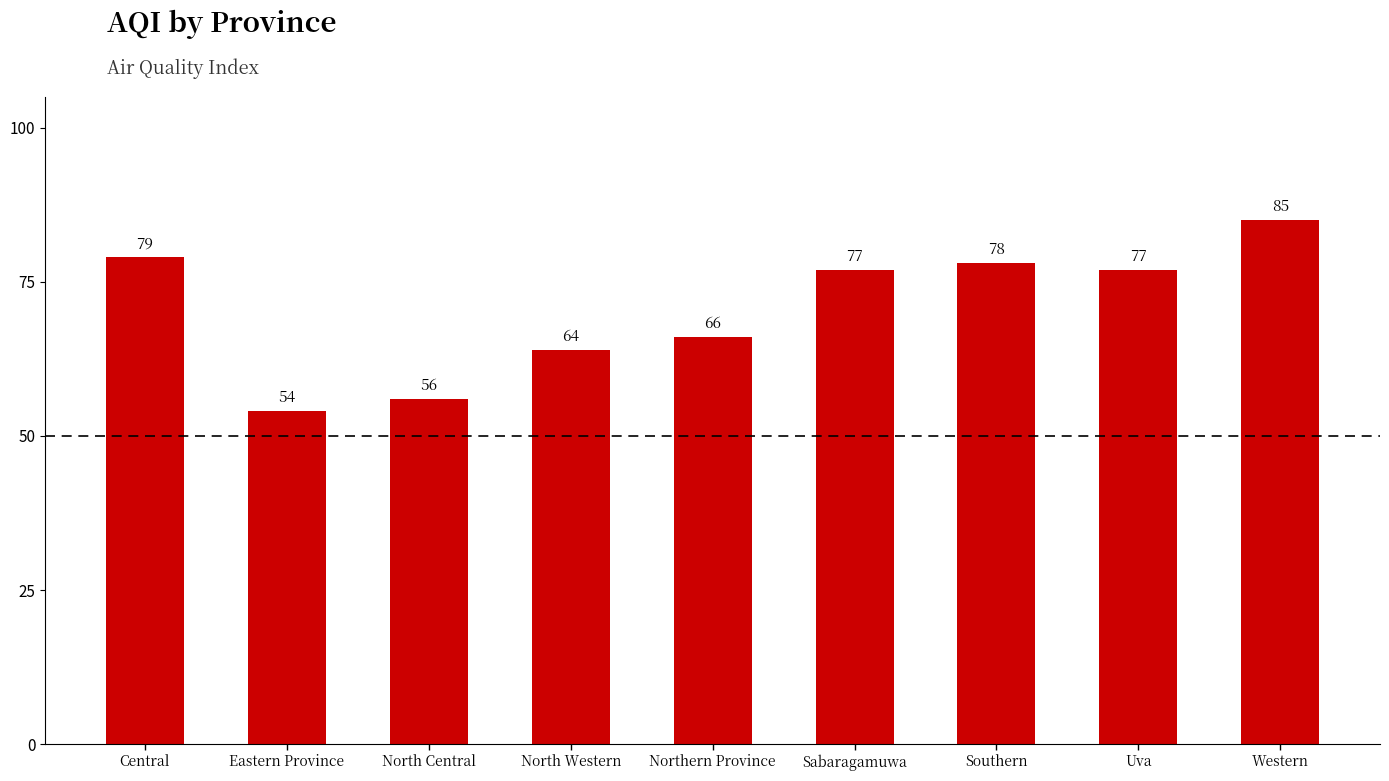

True or false: the data shows 54 at Eastern Province.

True